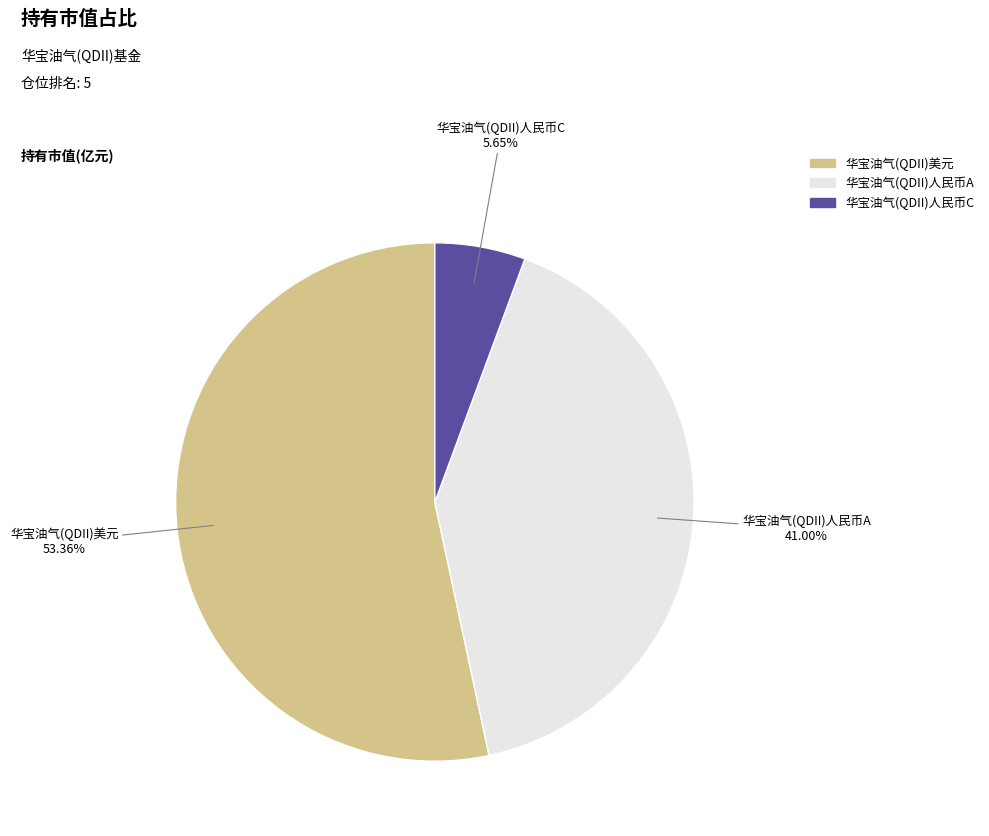

Count the number of slices in the pie.

3